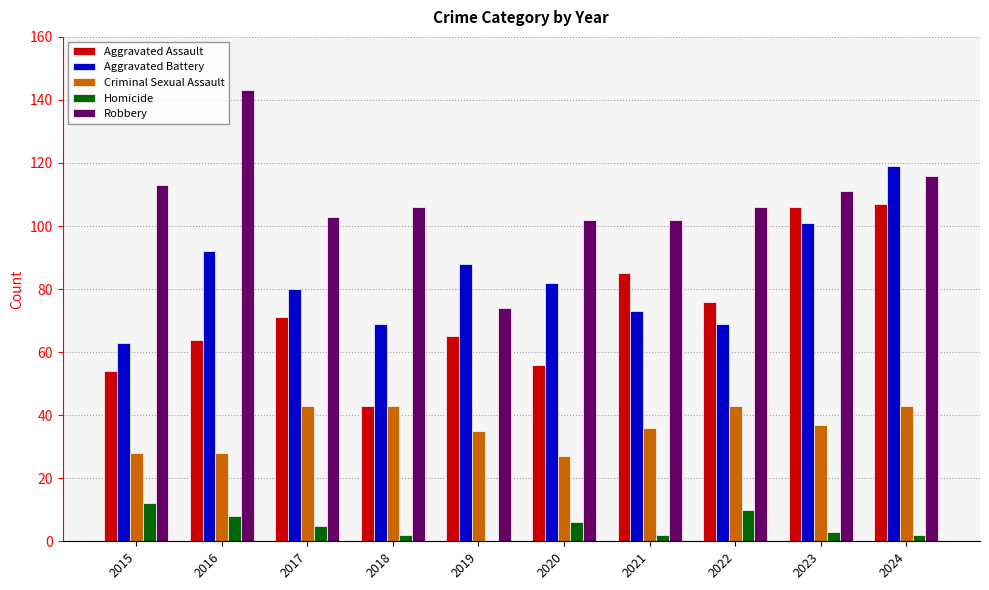

The value of Robbery at 2022 is 106. True or false?

True